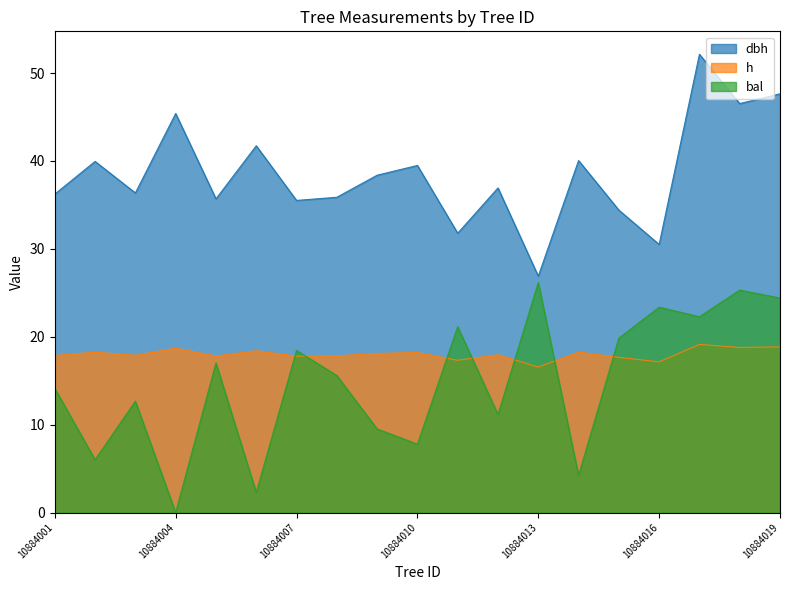

What is the value of the dbh point at the 17th from the left?

52.1